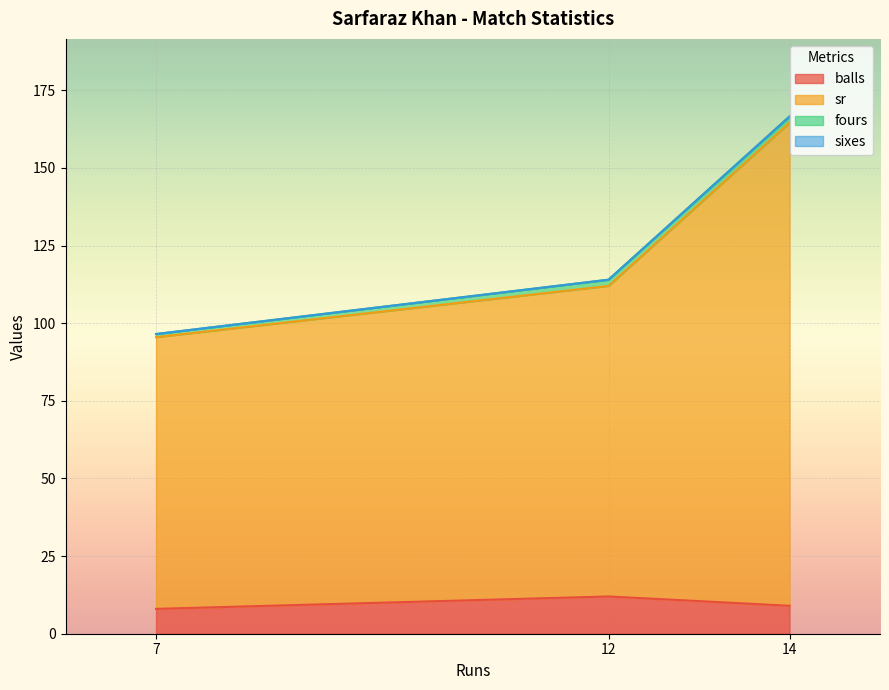

Is it true that balls equals 4.9 at 12?

False